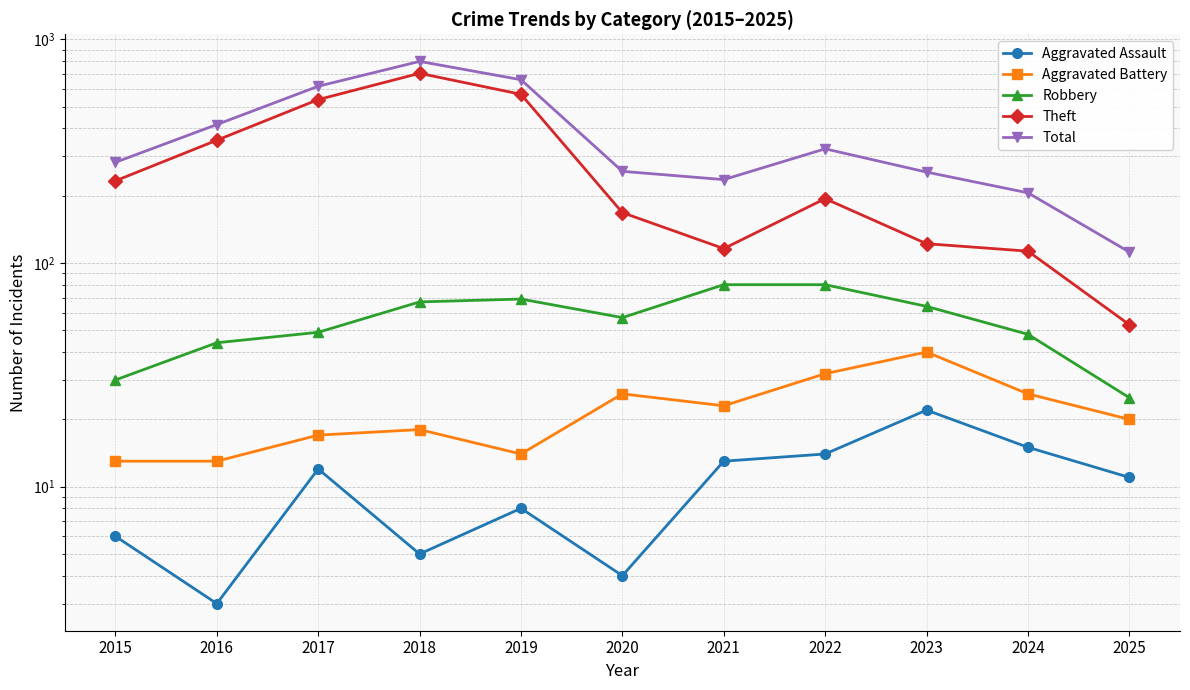

What is the approximate value of Total at 2025, to the nearest 50?

100